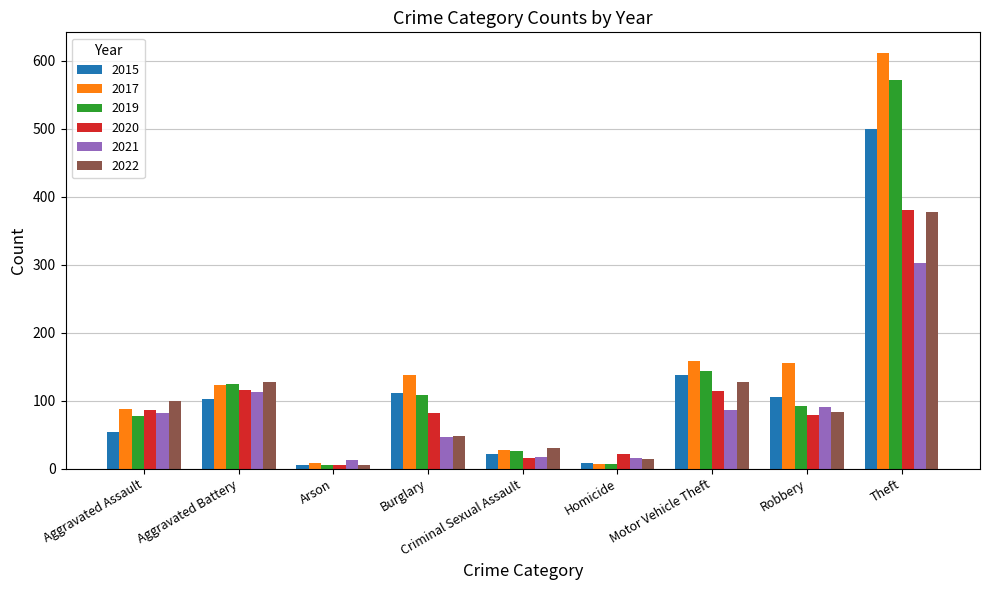

What position from the left is Homicide?

6